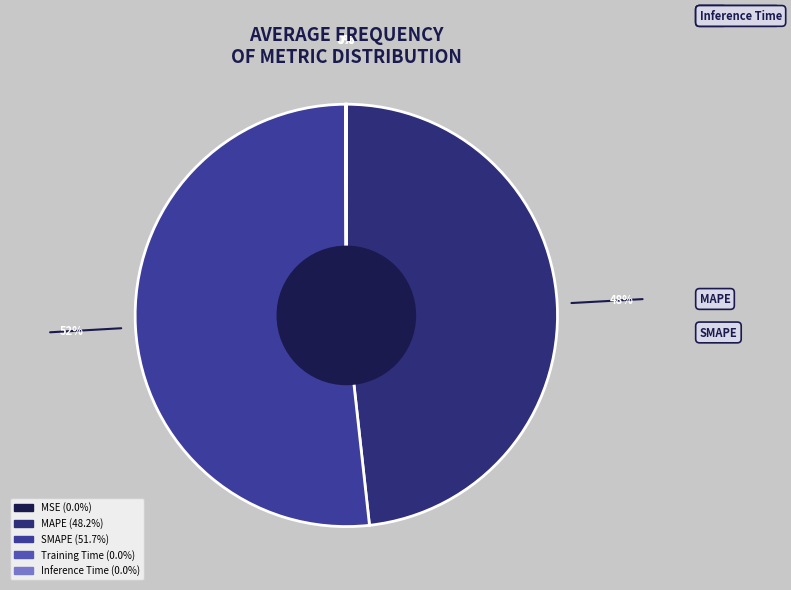

What is the smallest slice in the pie chart?

MSE